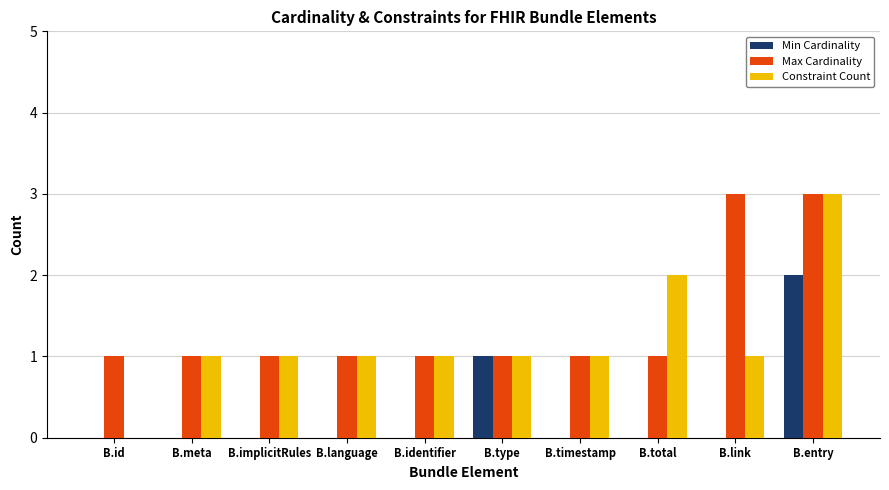

True or false: Min Cardinality has a value of 1 at B.implicitRules.

False